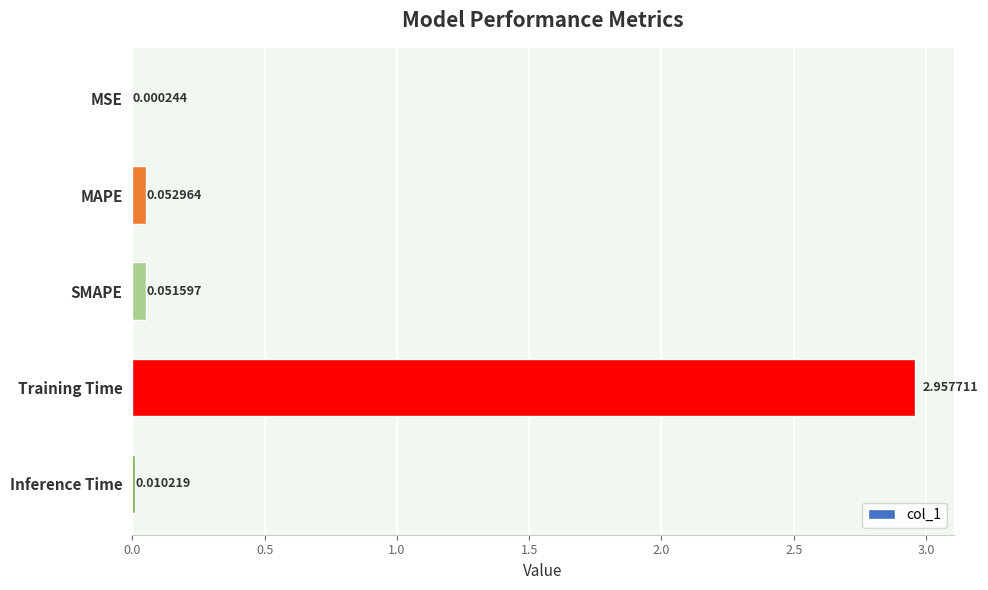

Are the bars grouped side by side (vs. stacked)?

No